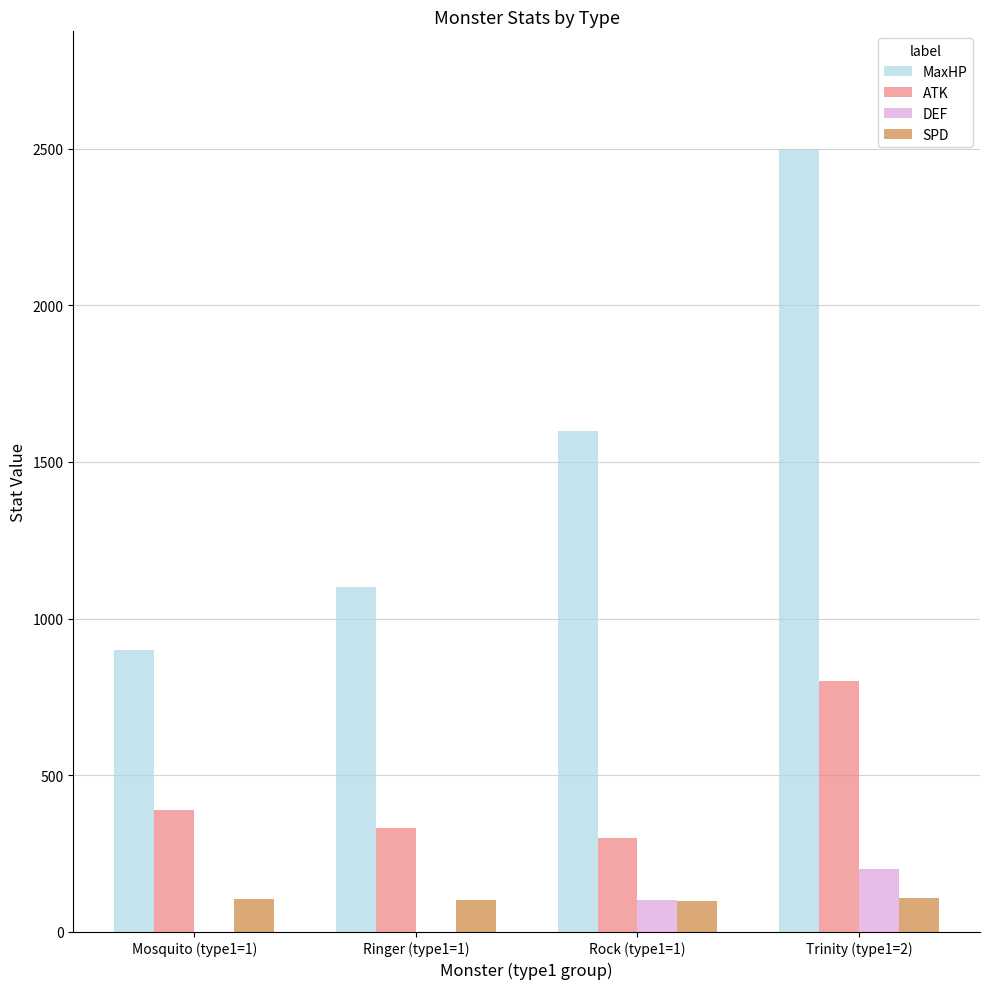

Which series changed the most between Mosquito (type1=1) and Rock (type1=1)?

MaxHP